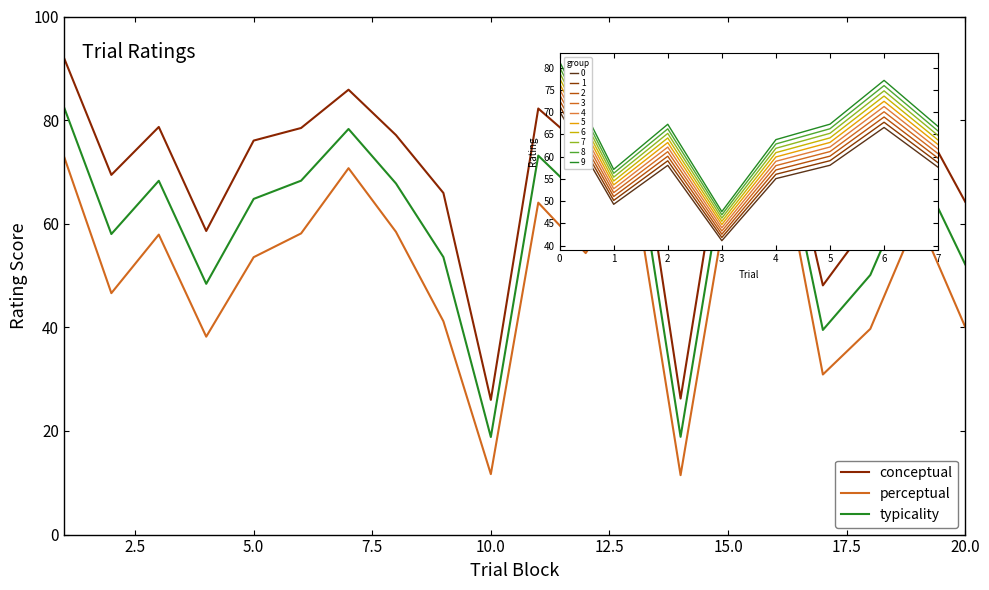

True or false: conceptual and typicality cross at least once.

False